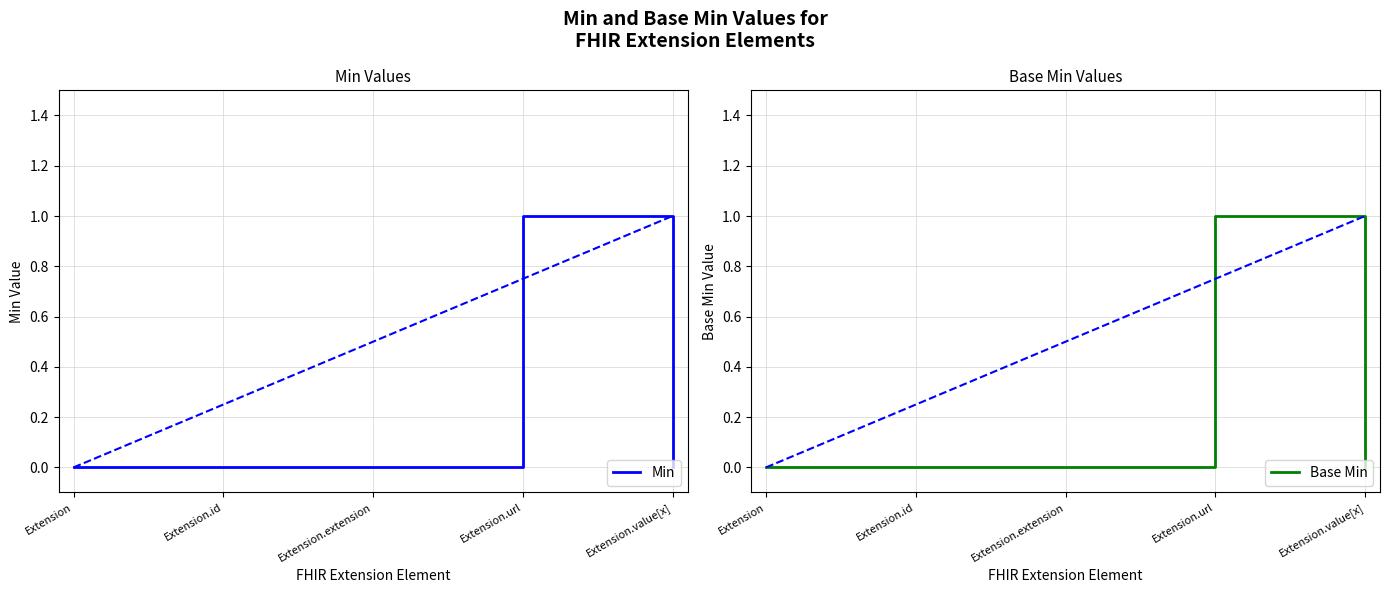

True or false: Min and Base Min intersect in this chart.

False